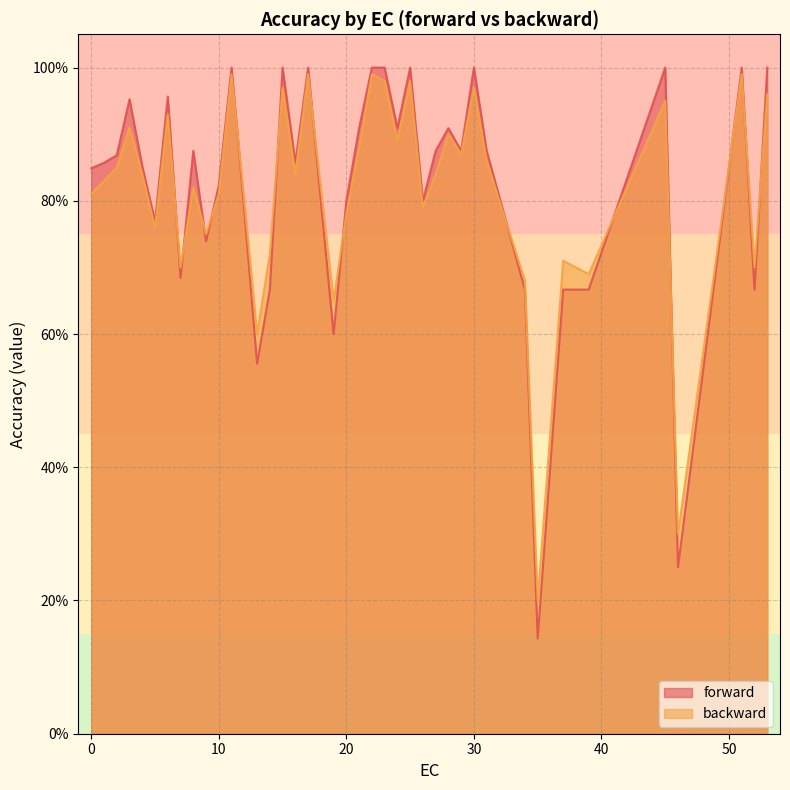

Does the chart have visible grid lines?

Yes